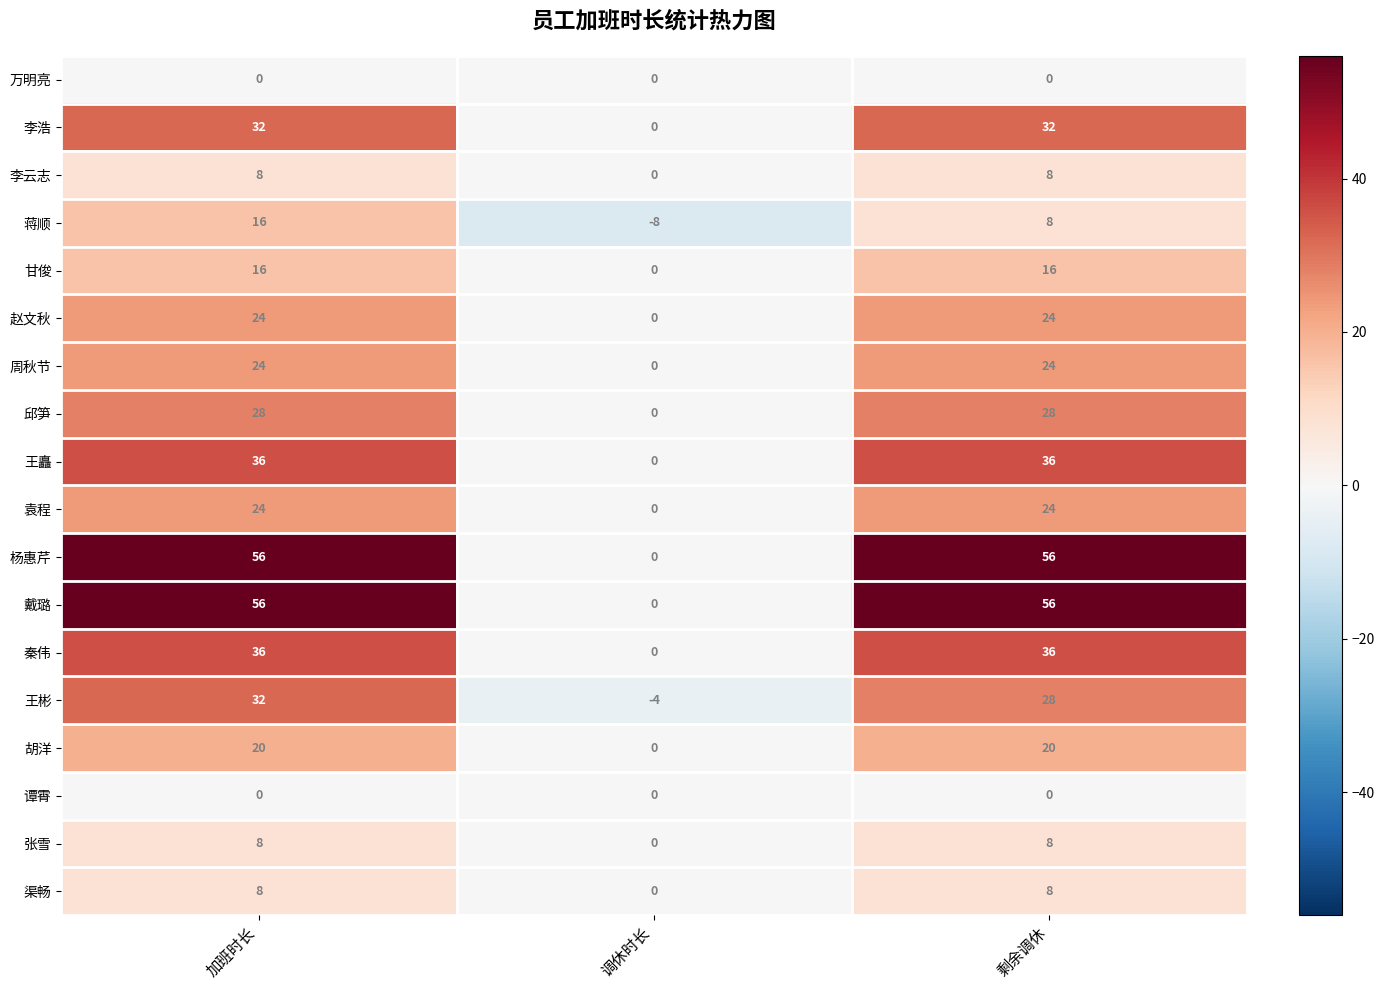

What is the sum of all 李云志 values?

16